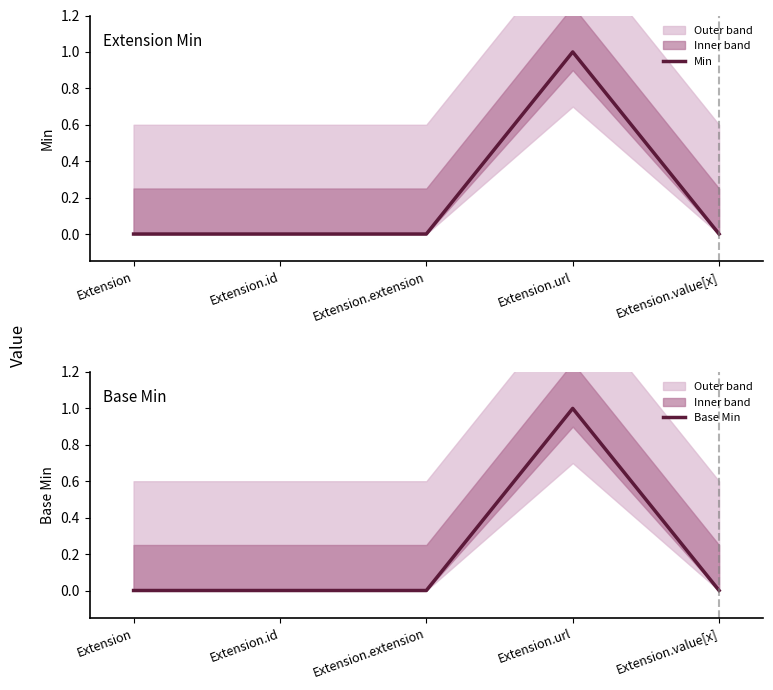

True or false: Base Min and Min cross at least once.

False